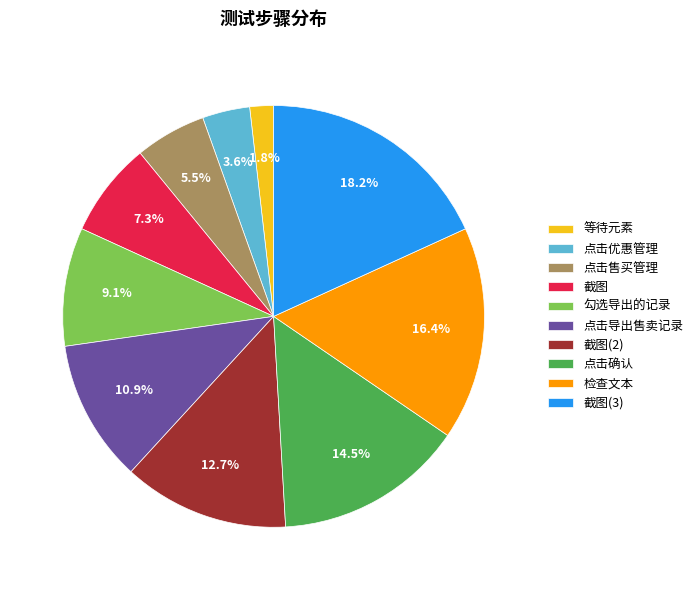

Between 点击确认 and 点击优惠管理, which is larger?

点击确认